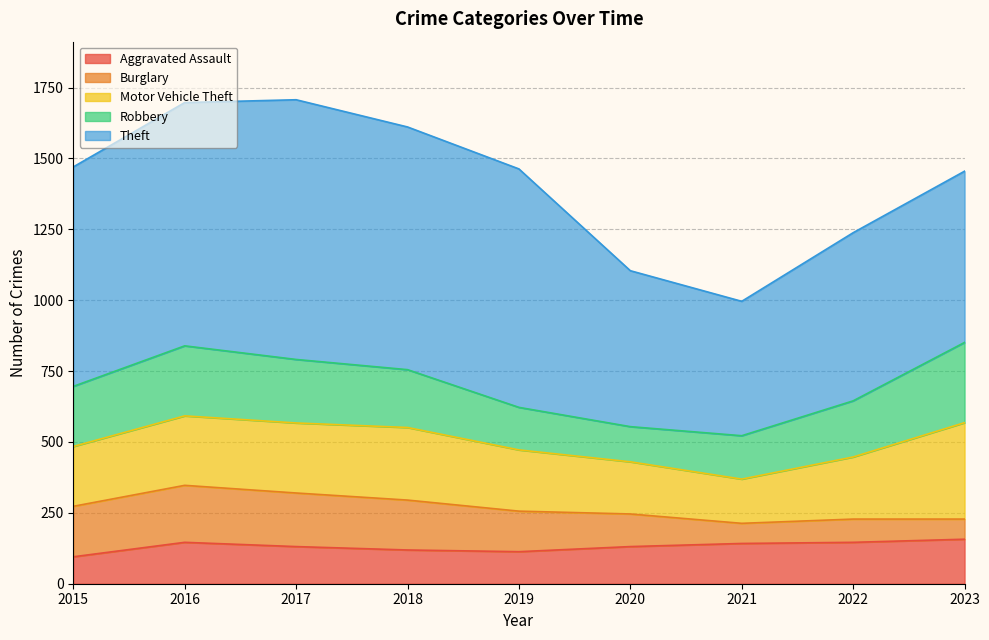

Reading right to left, transcribe all the data shown in this chart.

Aggravated Assault: 2023=157	2022=146	2021=142	2020=131	2019=113	2018=119	2017=131	2016=146	2015=95
Burglary: 2023=71	2022=82	2021=71	2020=115	2019=143	2018=176	2017=189	2016=201	2015=178
Motor Vehicle Theft: 2023=340	2022=219	2021=156	2020=184	2019=216	2018=256	2017=247	2016=245	2015=211
Robbery: 2023=283	2022=198	2021=153	2020=124	2019=150	2018=204	2017=224	2016=247	2015=212
Theft: 2023=604	2022=593	2021=474	2020=550	2019=841	2018=856	2017=916	2016=858	2015=774